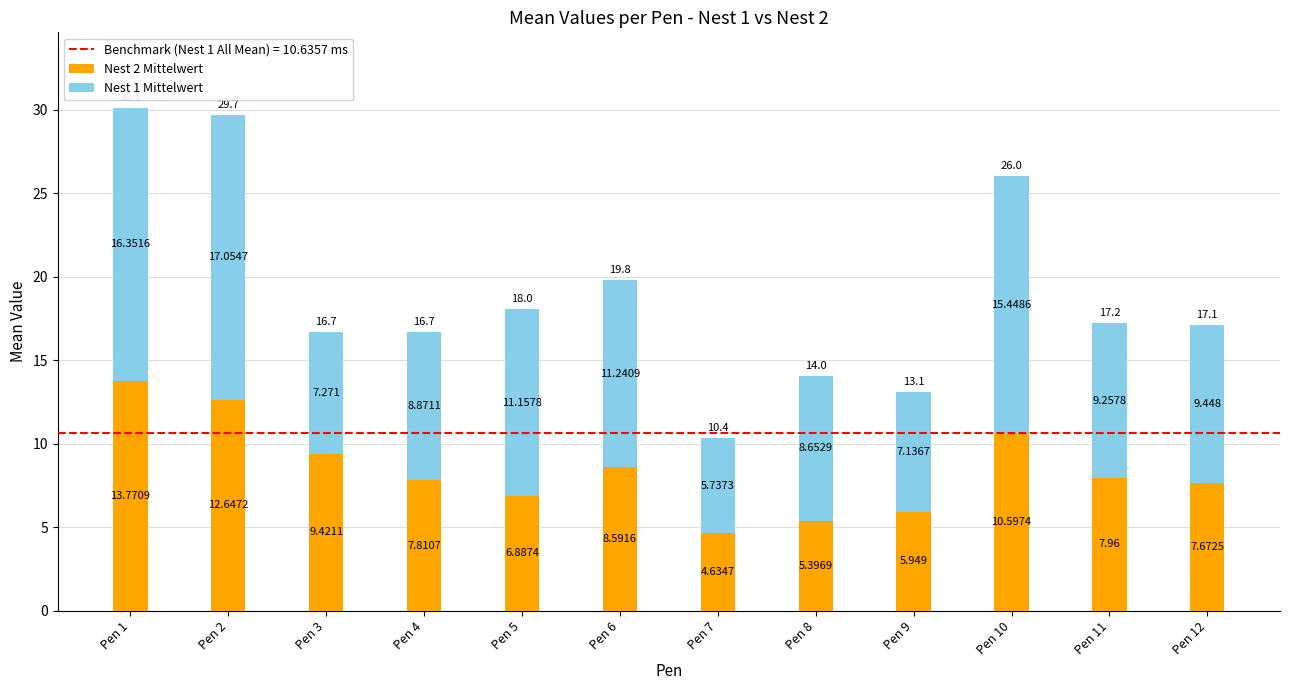

At which label is Nest 2 Mittelwert closest to 9?

Pen 6